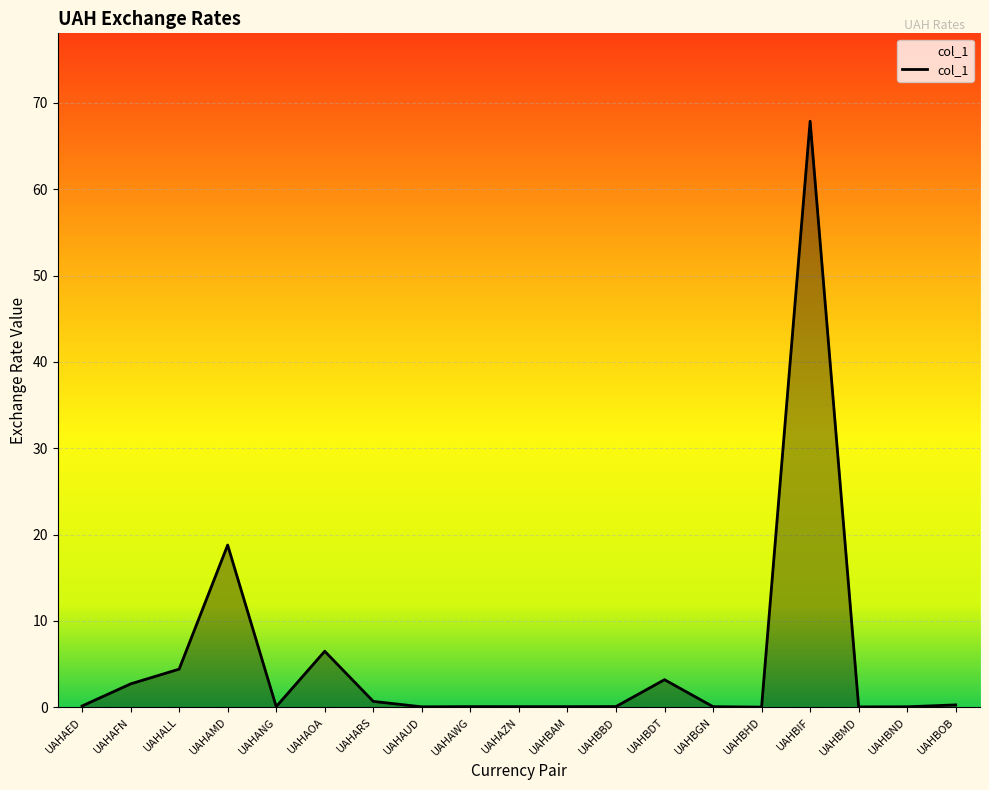

What is the change in value from UAHBDT to UAHBIF?

+64.7